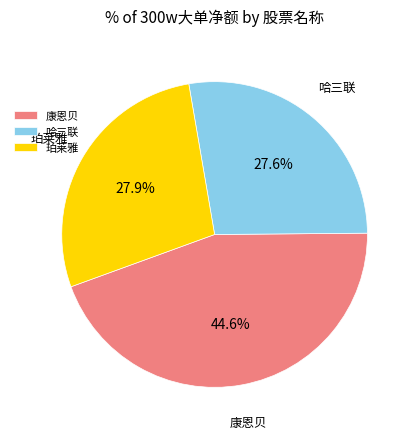

What is the ratio of the value at 康恩贝 to the value at 哈三联?

1.6